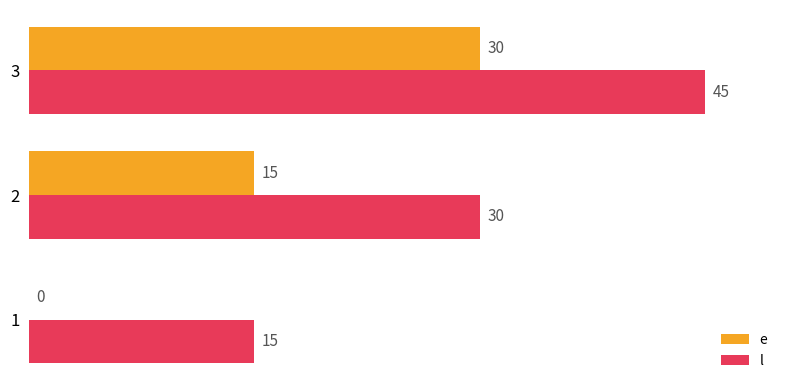

True or false: l has a value of 15 at 1.

True